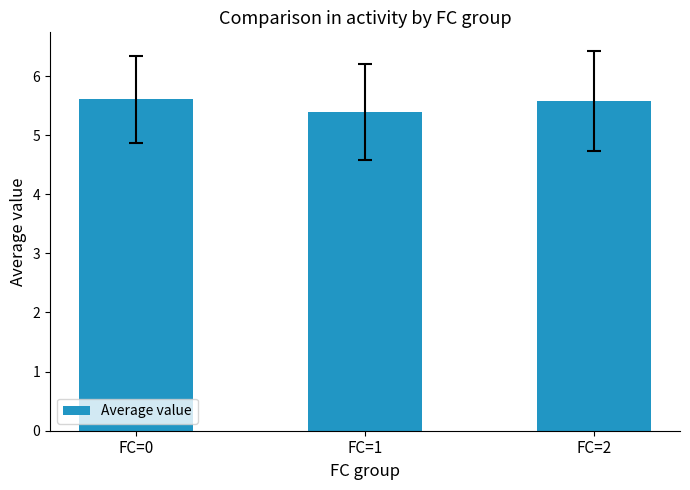

Approximately how many times larger is the value at FC=0 compared to FC=1?

1.0